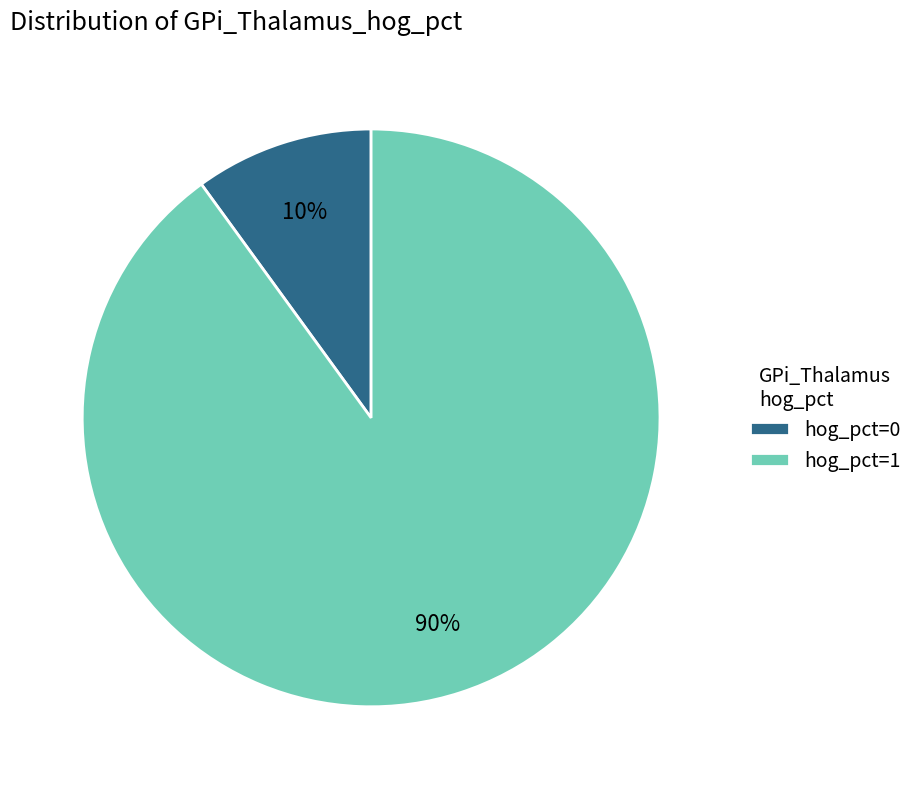

What is the largest slice in the pie chart?

hog_pct=1